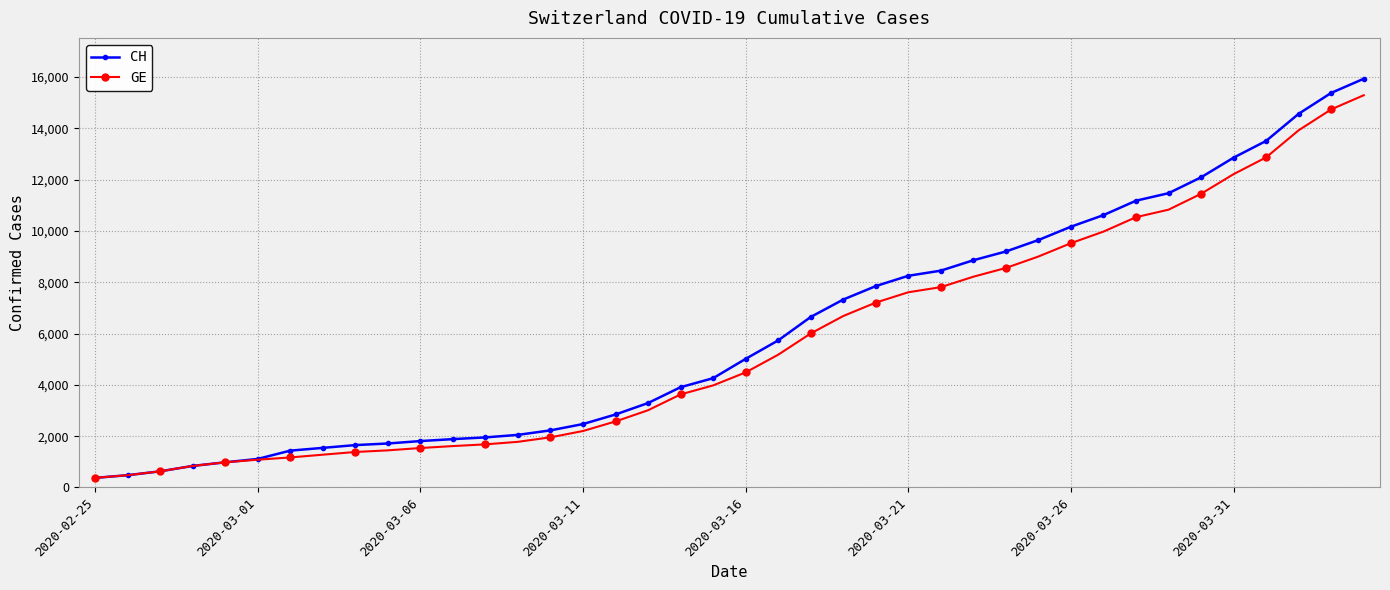

What is the value of the GE point at the 15th from the left?

1955